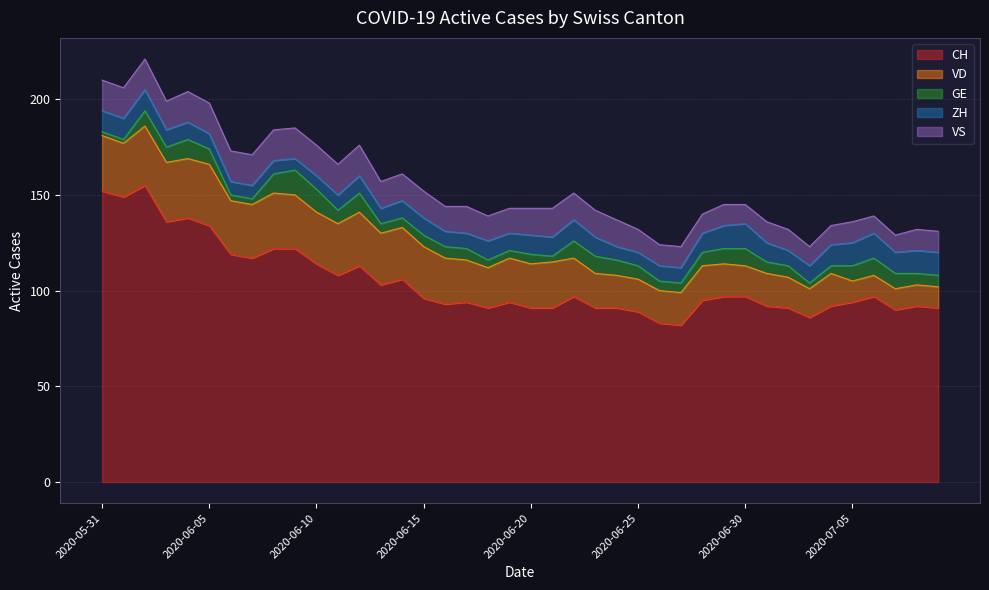

What are all the series names shown in the legend?

CH, VD, GE, ZH, VS